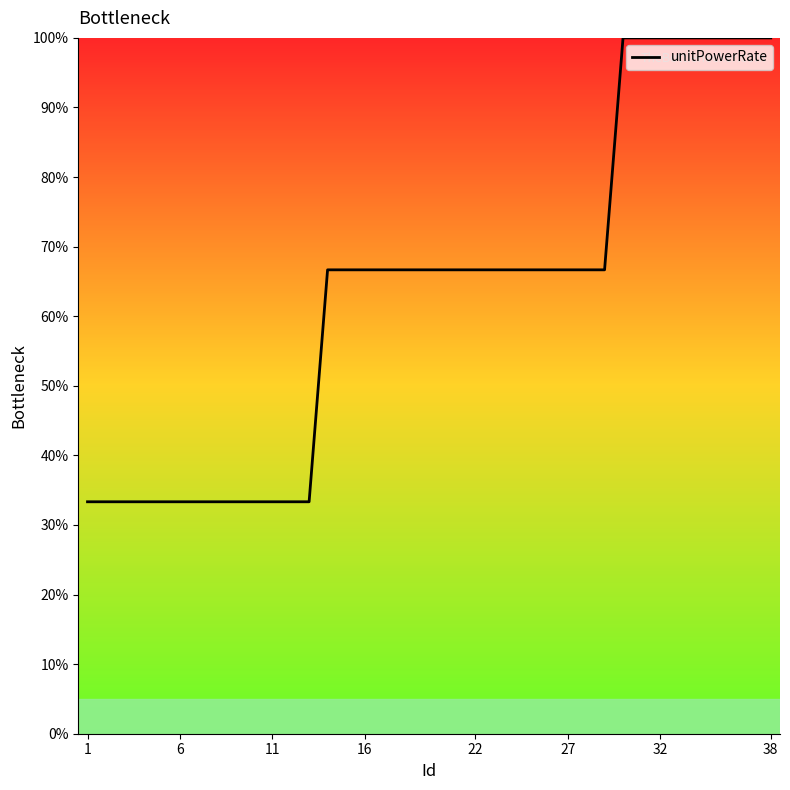

How many lines are shown in the chart?

1